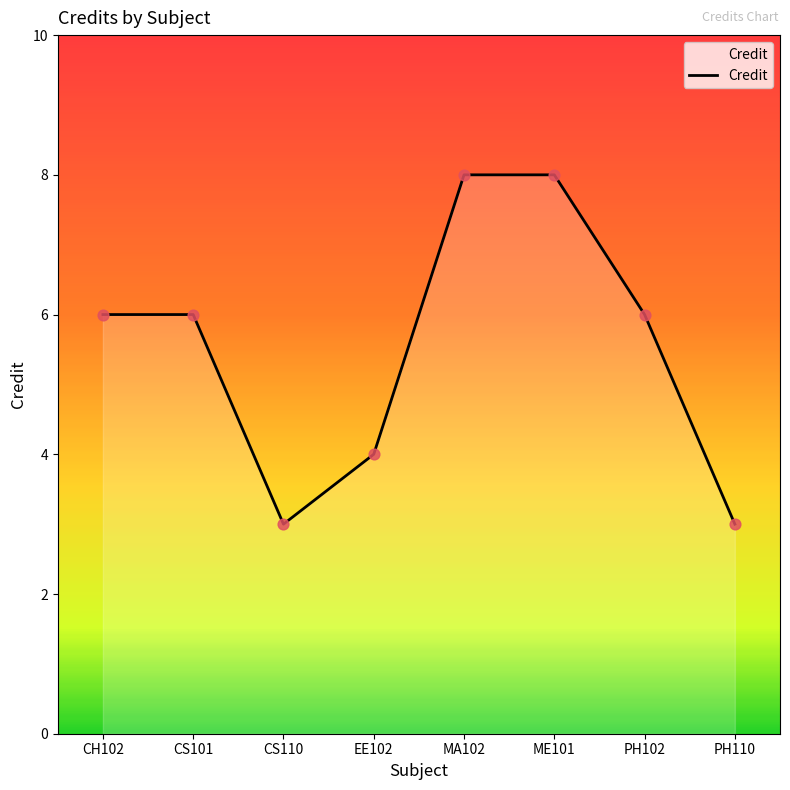

Which has a higher value, PH110 or CS101?

CS101